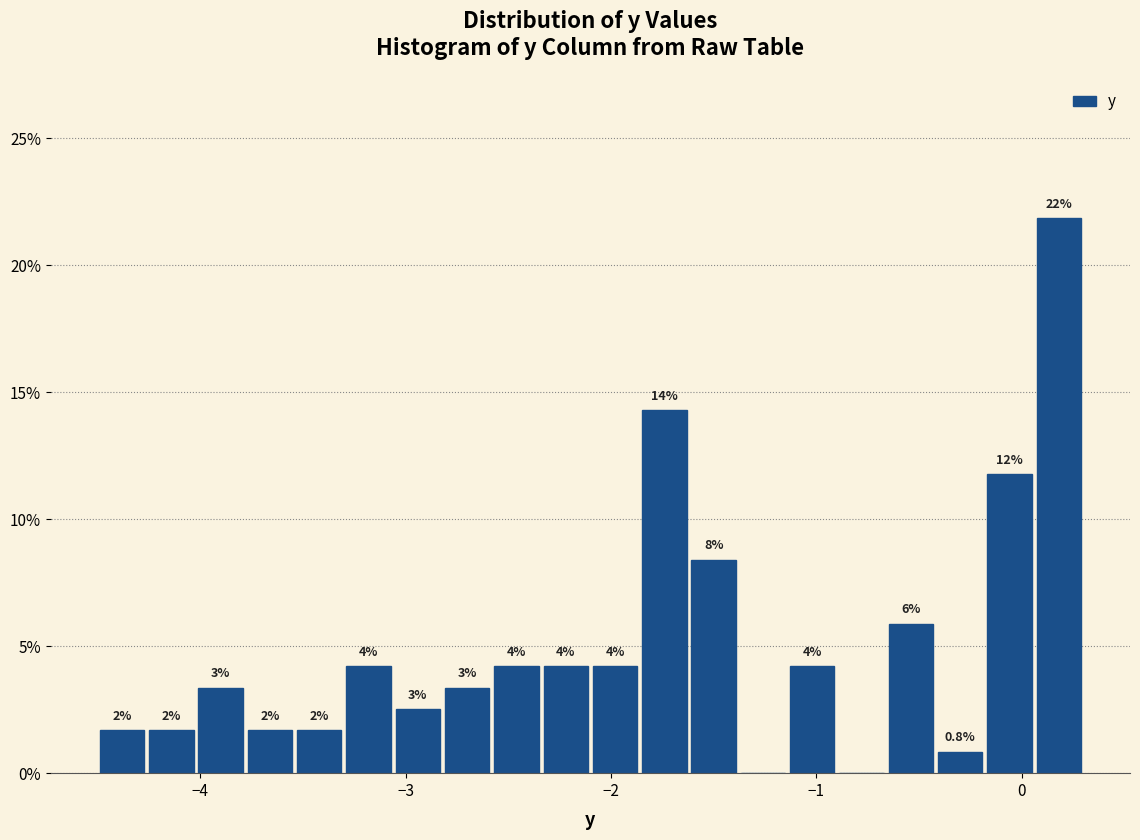

Read against the x-axis, roughly where is the centre of the tallest bar?

0.2